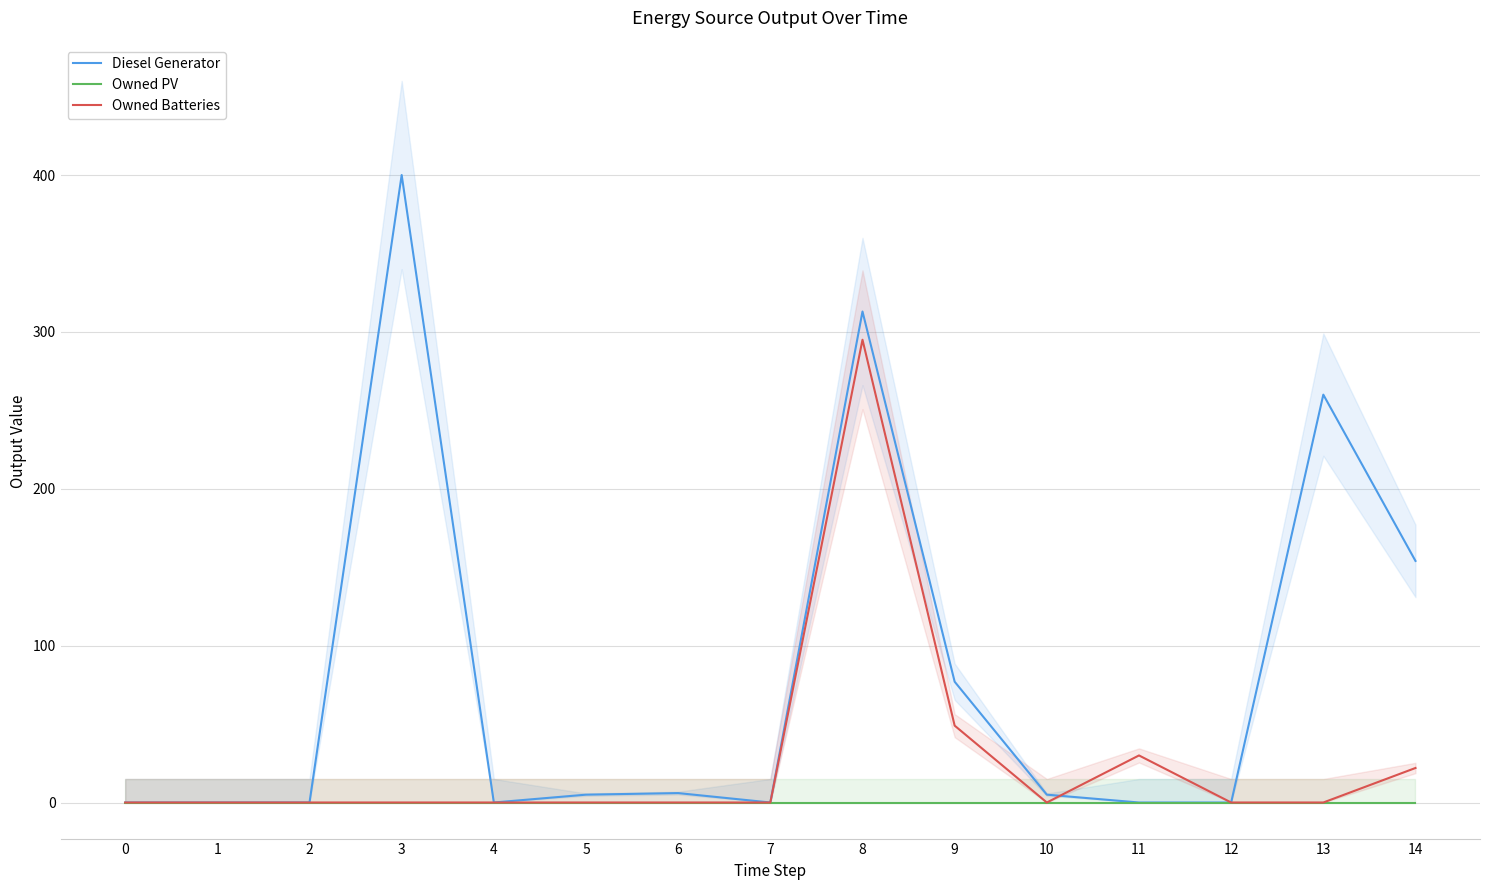

At which category does Diesel Generator reach its first local valley?

4